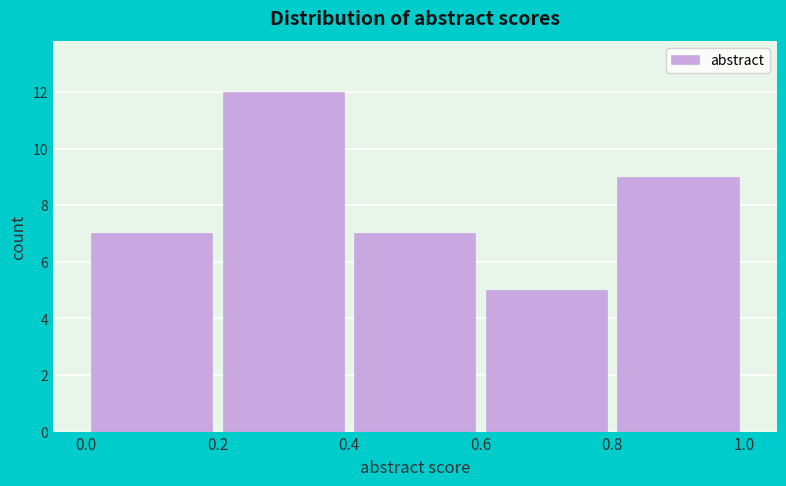

What is the height of the bar covering 0.6 to 0.8 on the x-axis? The values are not printed on the chart, so give them approximately, as read against the axis.

5